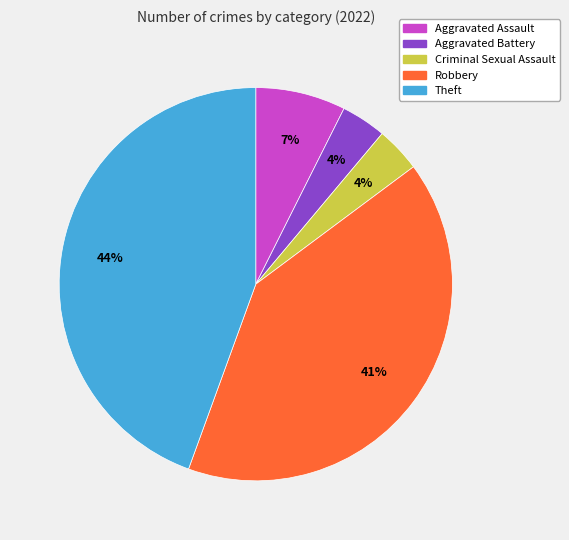

Count the number of slices in the pie.

5